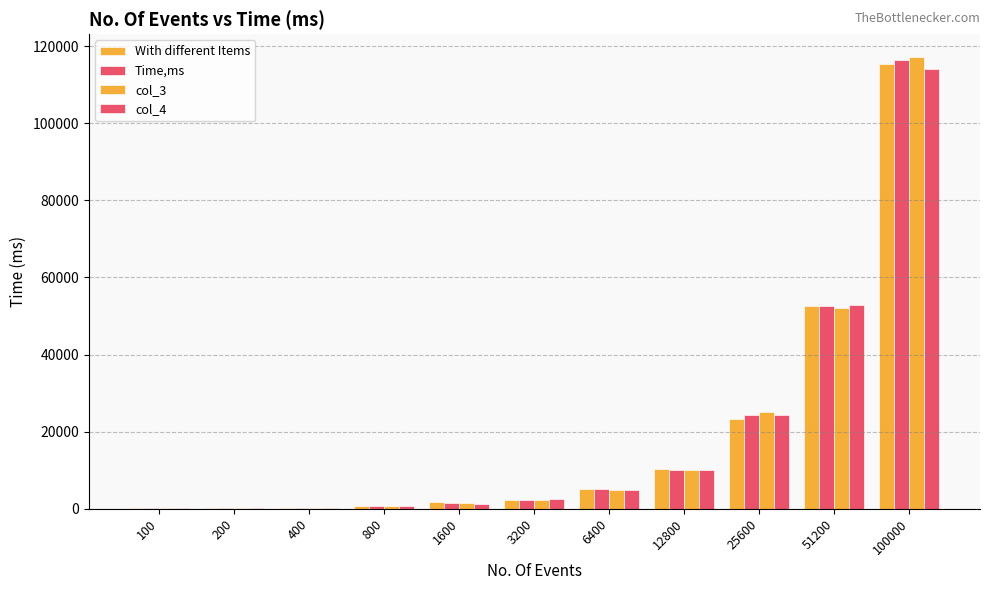

How many groups of bars are there?

11